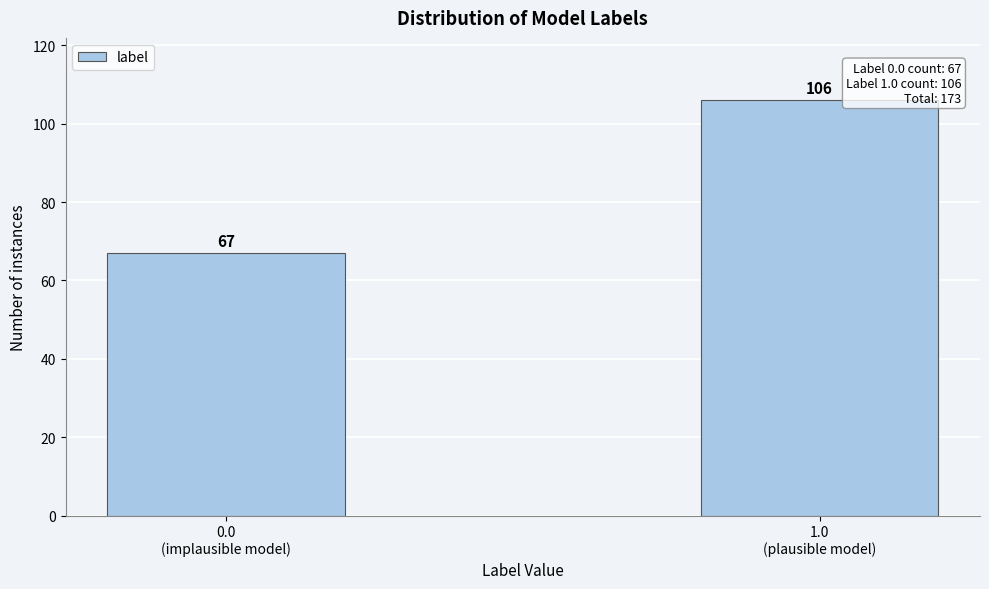

Reading right to left, transcribe all the data shown in this chart.

106	67